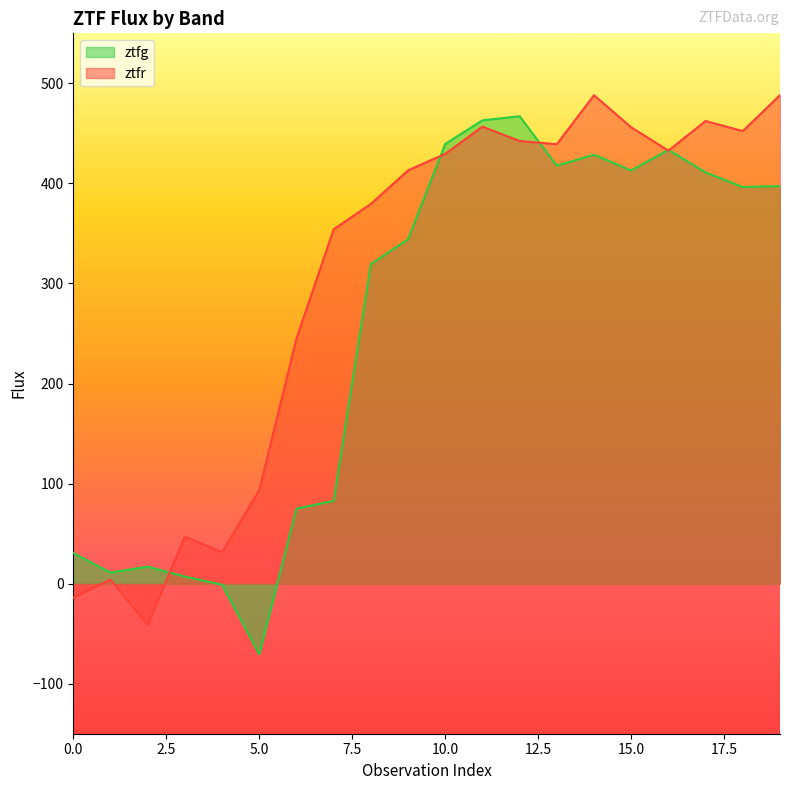

List the series in order of their overall mean, lowest first.

ztfg, ztfr